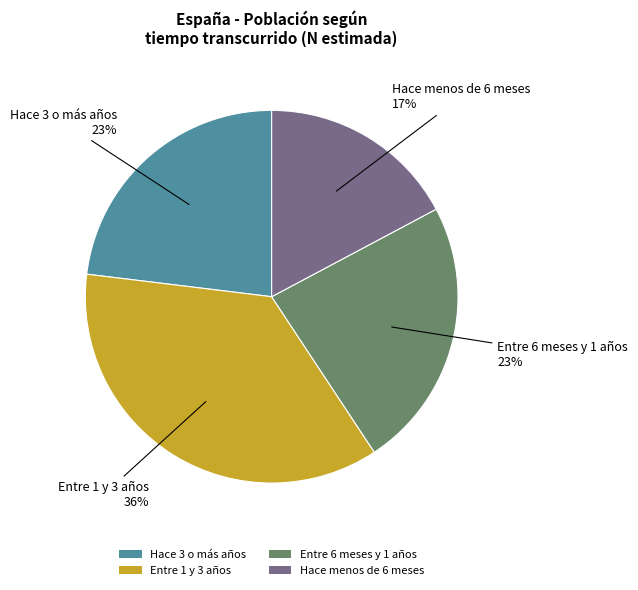

Is there any slice that represents more than half of the pie?

No